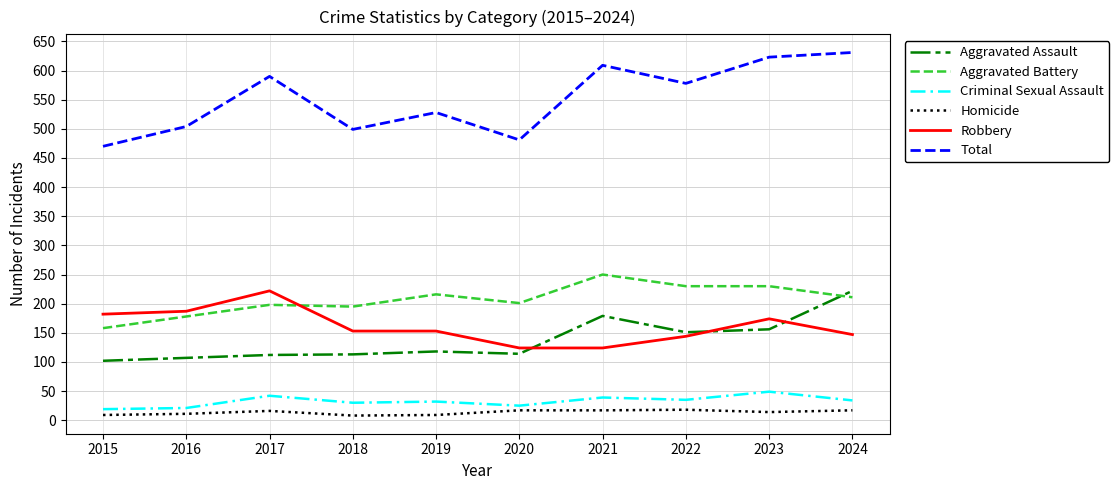

What is the difference between the maximum and minimum values in the Robbery series?

98